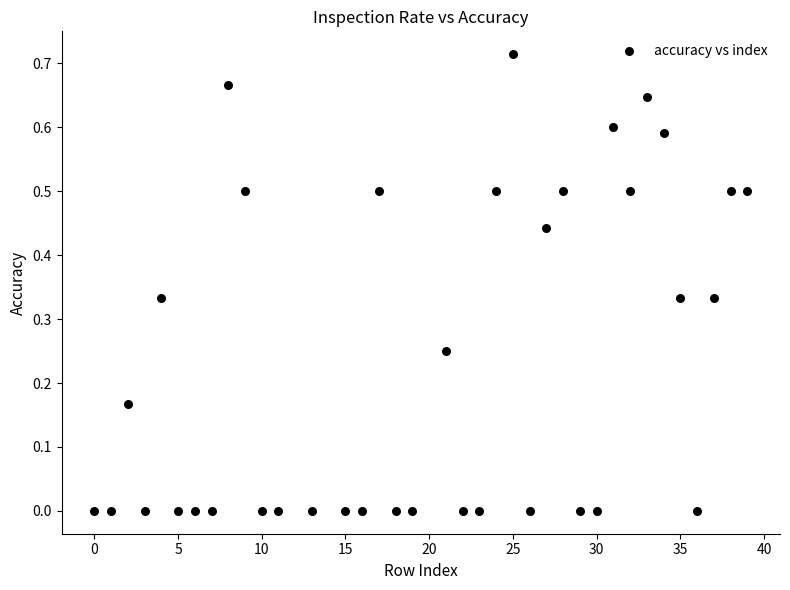

What is the range of X values (max minus min)?

39.0